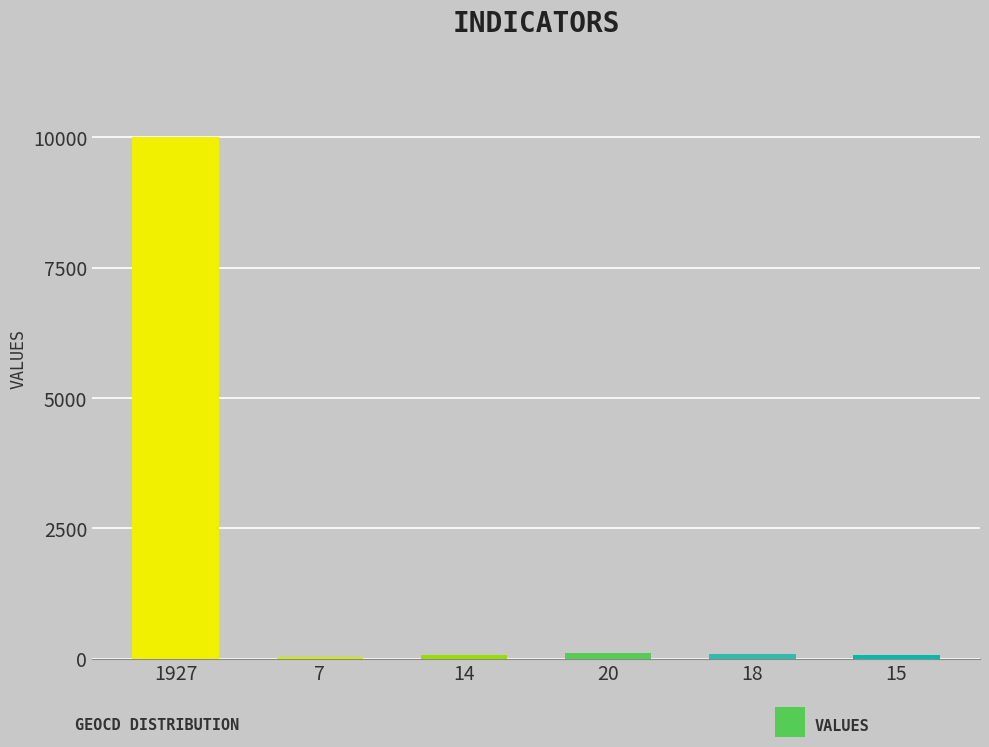

What is the value of the 4th bar from the left?

103